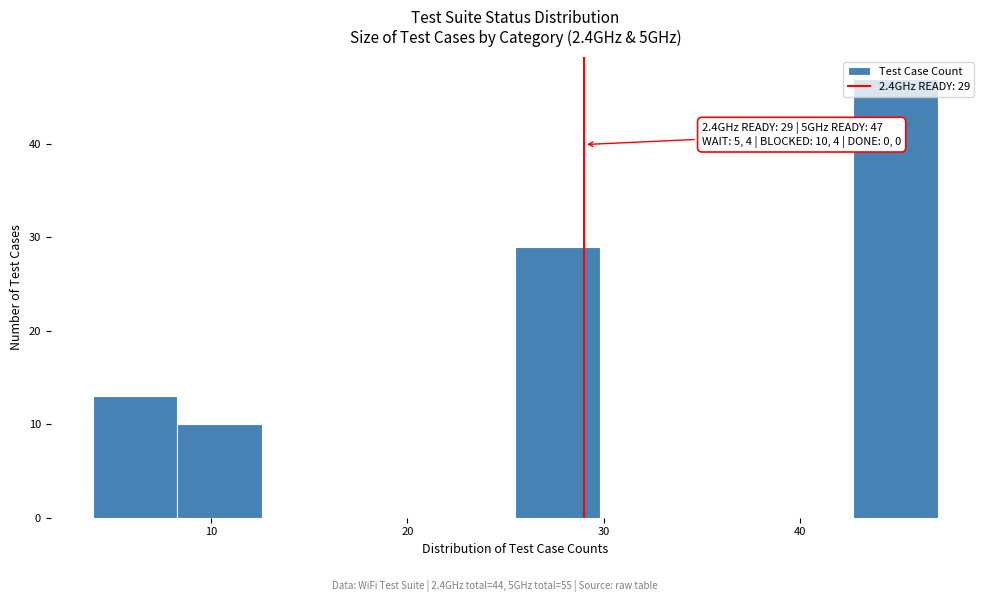

Which range on the x-axis has the tallest bar?

42.7 to 47.0